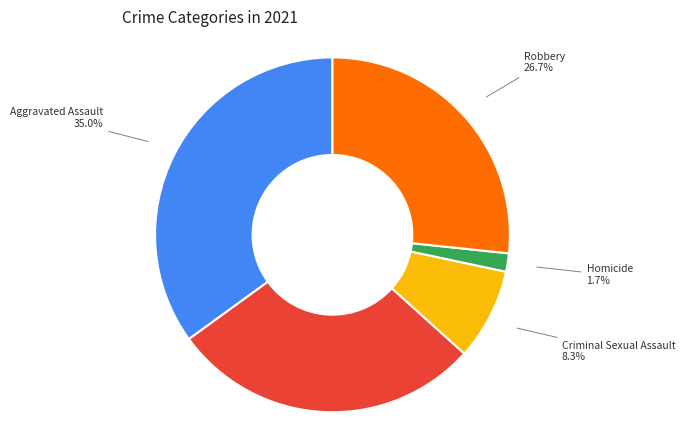

Which category has the smallest portion of the pie?

Homicide